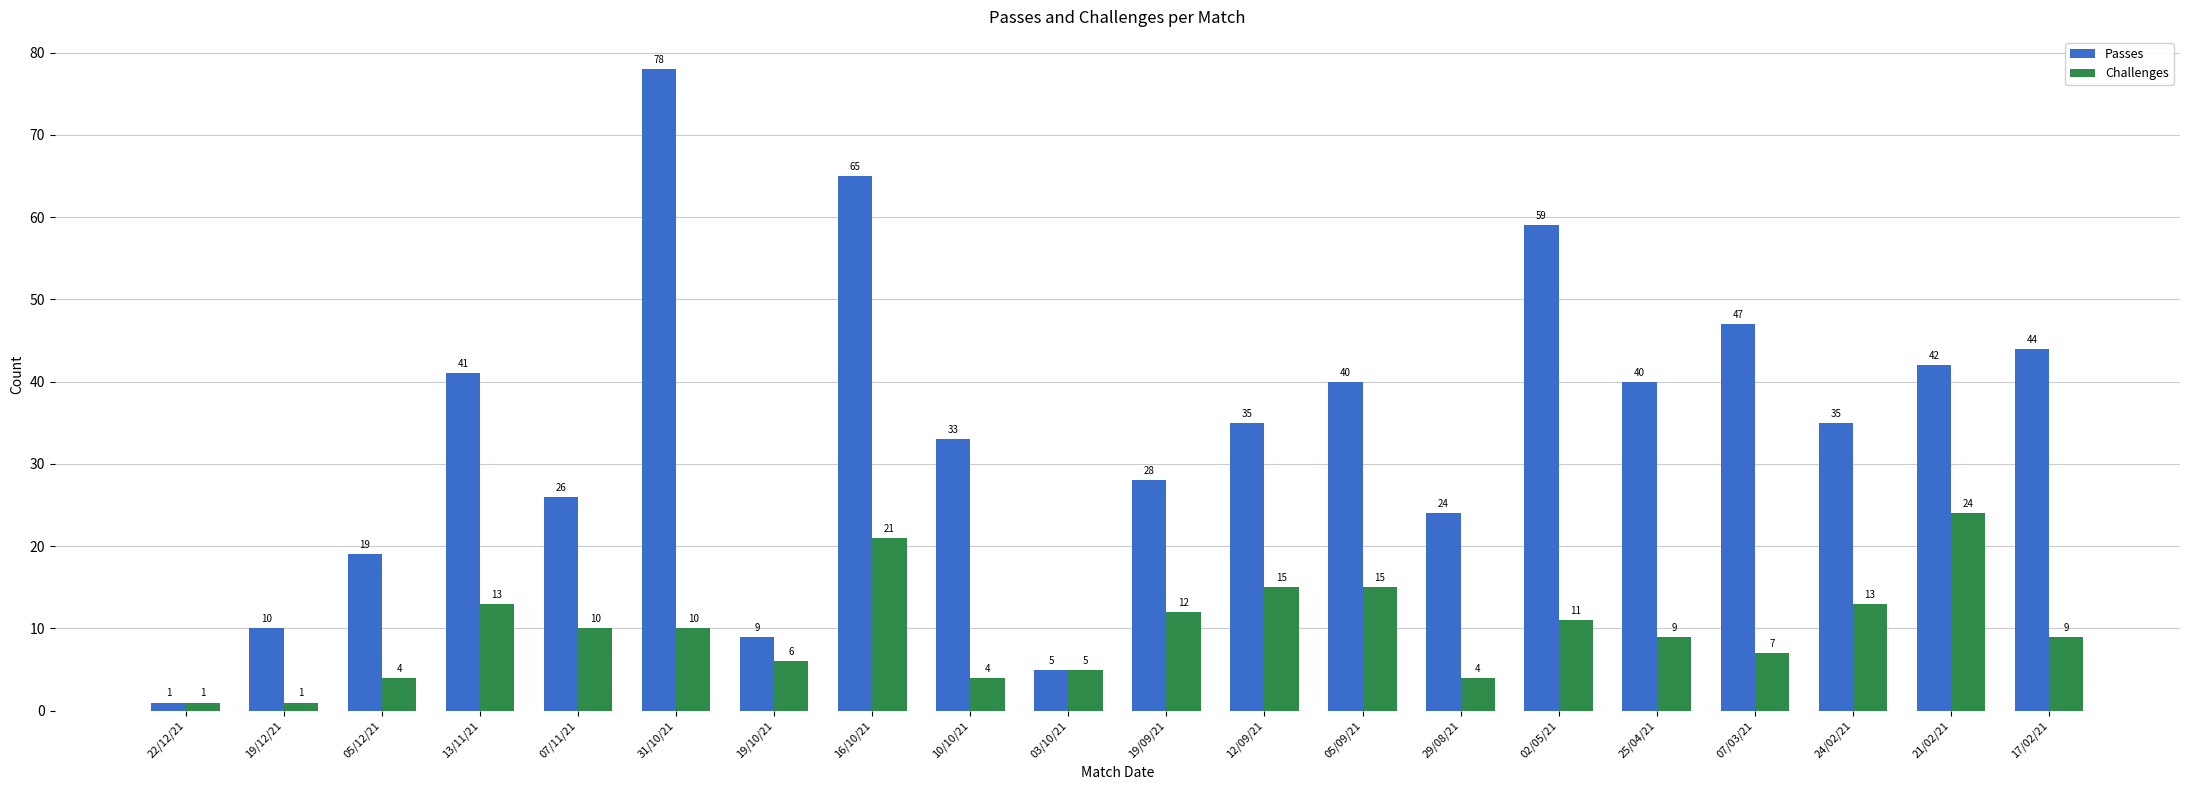

Reading left to right, what are all the values shown in this chart?

Passes: 22/12/21=1	19/12/21=10	05/12/21=19	13/11/21=41	07/11/21=26	31/10/21=78	19/10/21=9	16/10/21=65	10/10/21=33	03/10/21=5	19/09/21=28	12/09/21=35	05/09/21=40	29/08/21=24	02/05/21=59	25/04/21=40	07/03/21=47	24/02/21=35	21/02/21=42	17/02/21=44
Challenges: 22/12/21=1	19/12/21=1	05/12/21=4	13/11/21=13	07/11/21=10	31/10/21=10	19/10/21=6	16/10/21=21	10/10/21=4	03/10/21=5	19/09/21=12	12/09/21=15	05/09/21=15	29/08/21=4	02/05/21=11	25/04/21=9	07/03/21=7	24/02/21=13	21/02/21=24	17/02/21=9